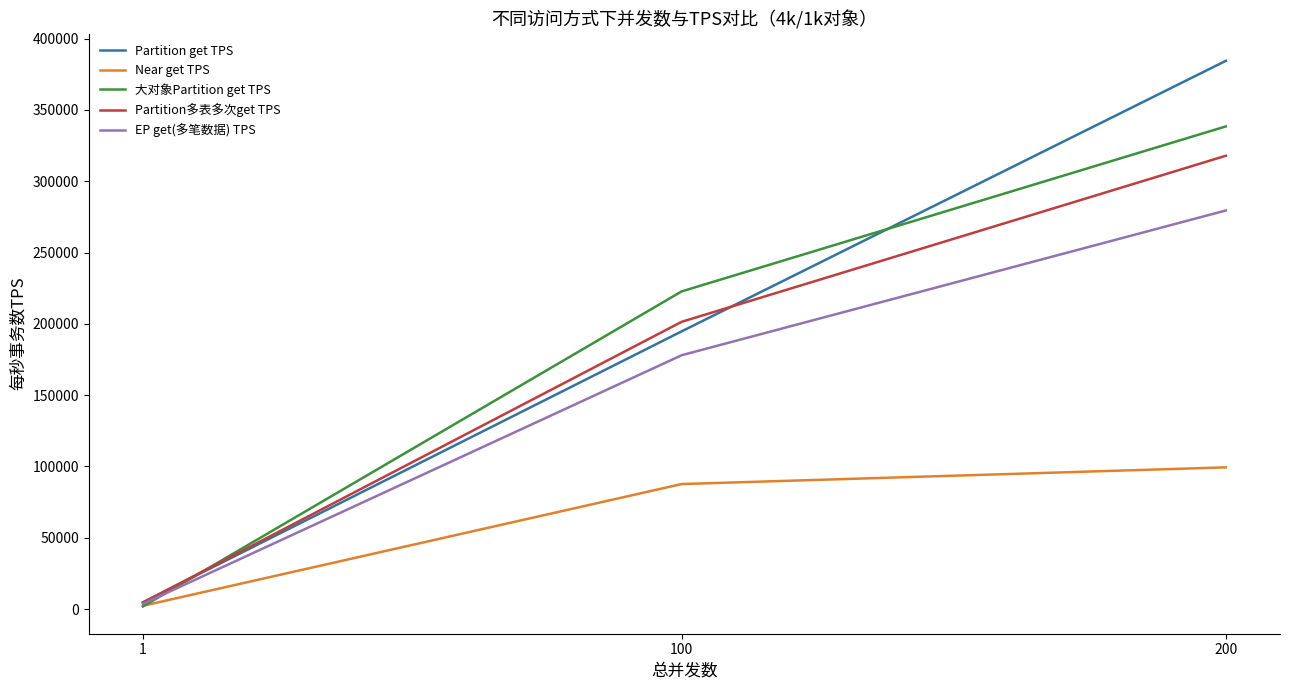

Which series has the largest total across all categories?

Partition get TPS